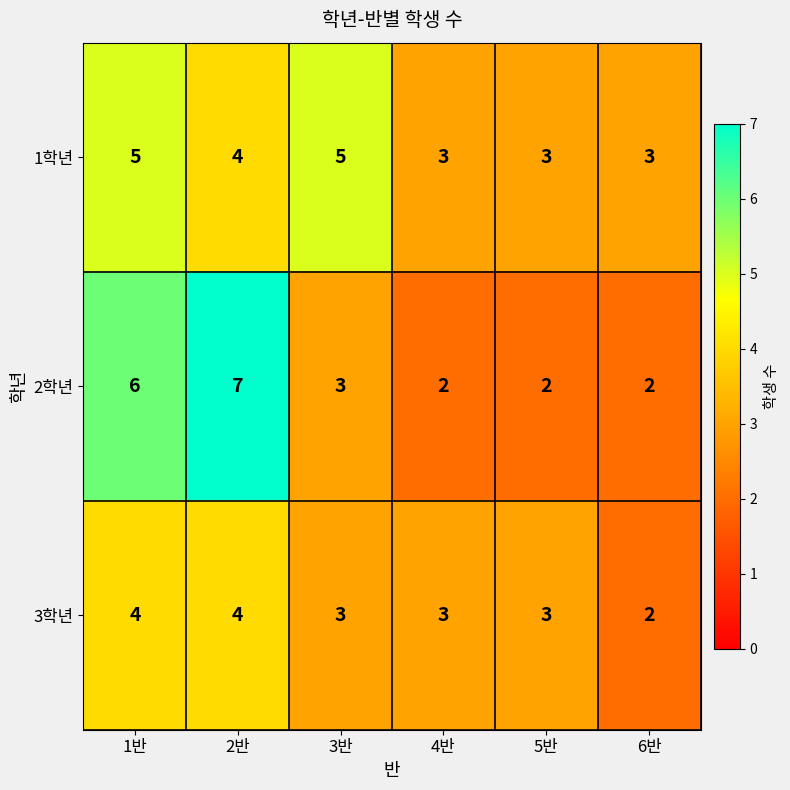

Which series has the largest range (max minus min)?

2학년